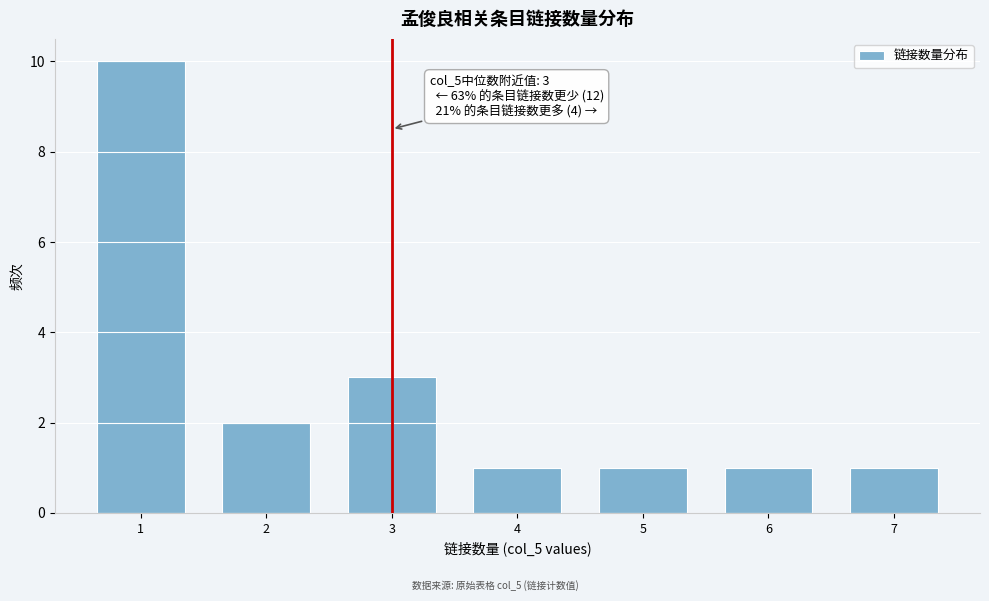

Reading left to right, list all the values displayed in this chart.

1=10	2=2	3=3	4=1	5=1	6=1	7=1